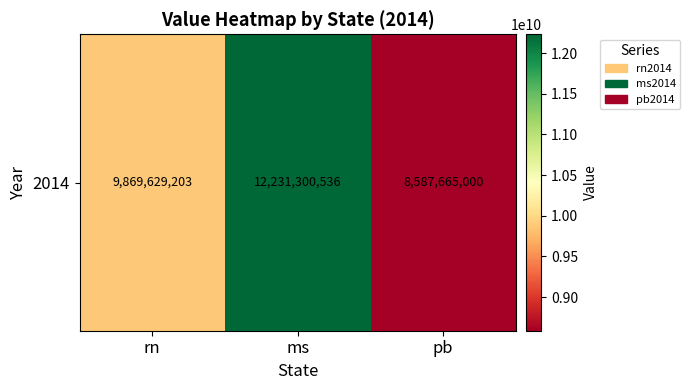

Between rn and pb, which is larger?

rn